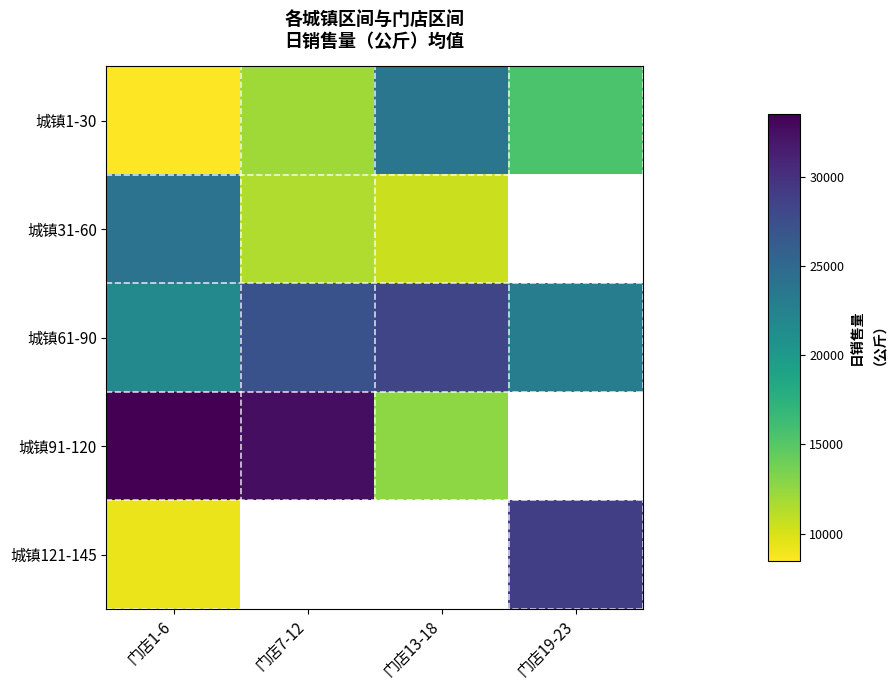

Read the 城镇1-30 value at 门店7-12.

12004.5